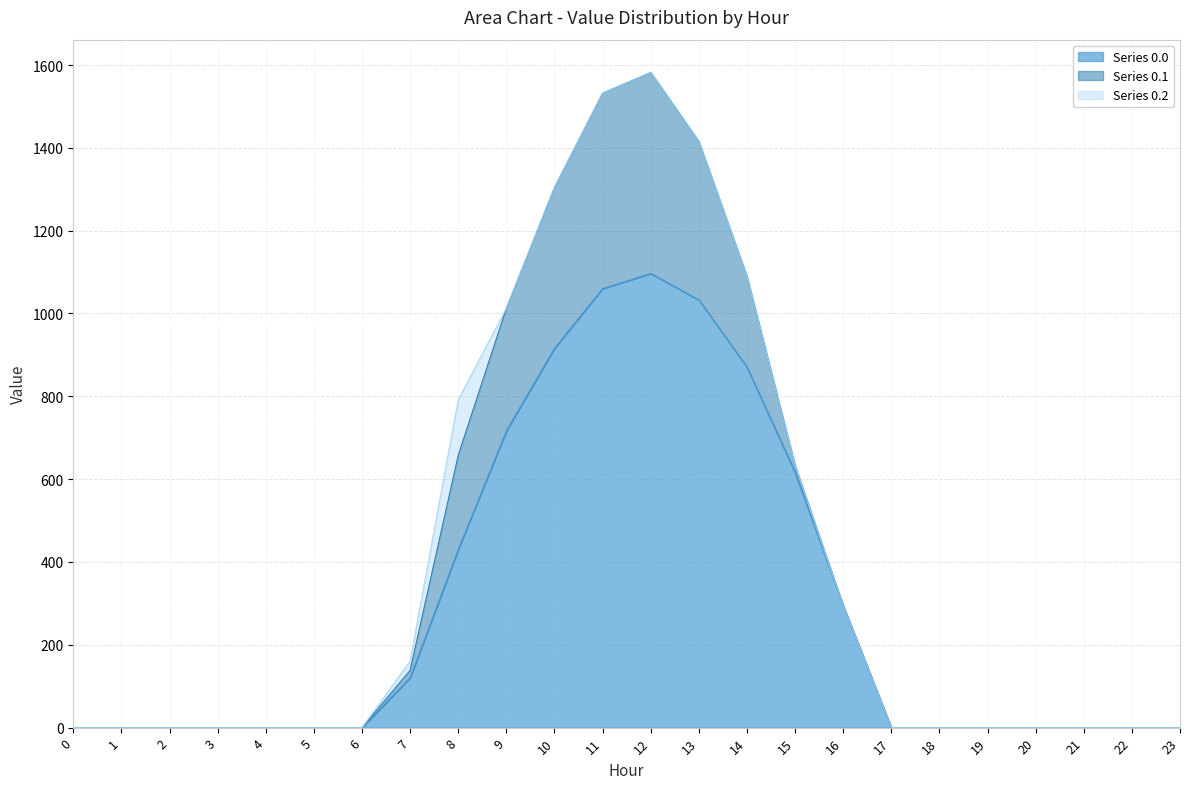

Rank the series at 8 from lowest to highest value.

Series 0.2, Series 0.1, Series 0.0